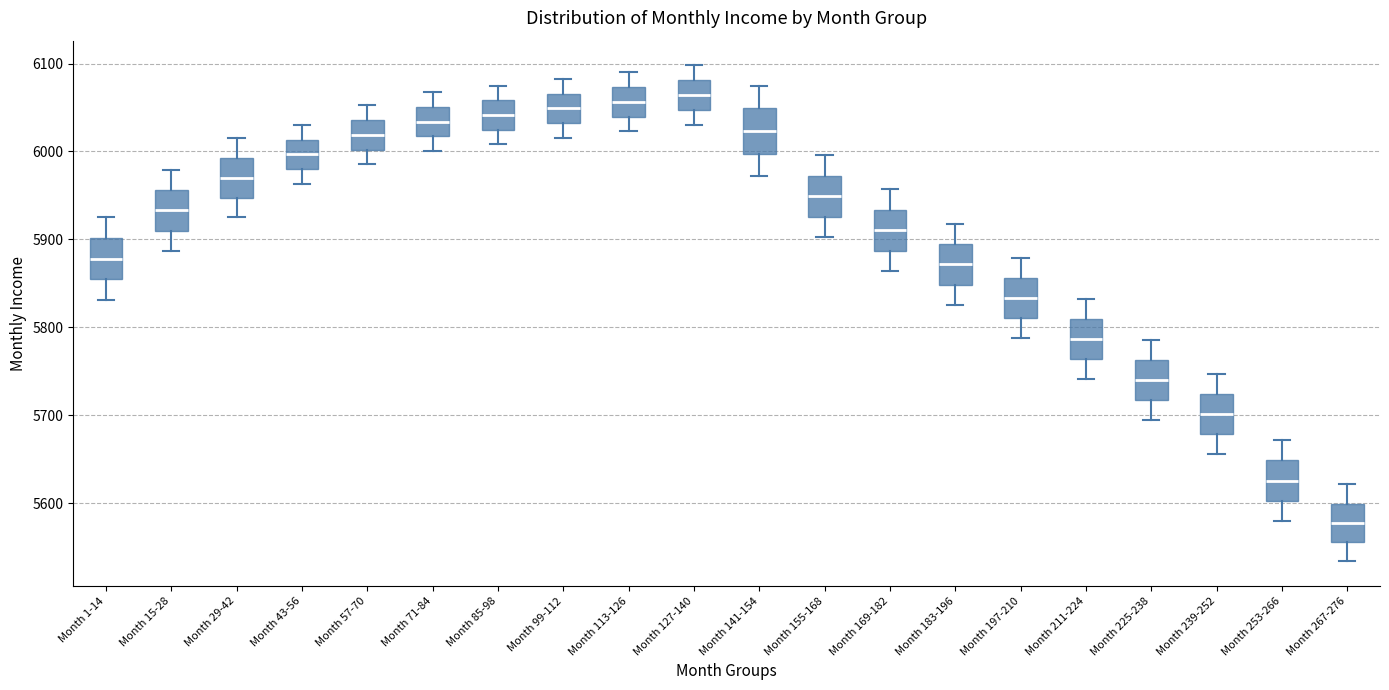

Which box has the lowest median line?

Month 267-276